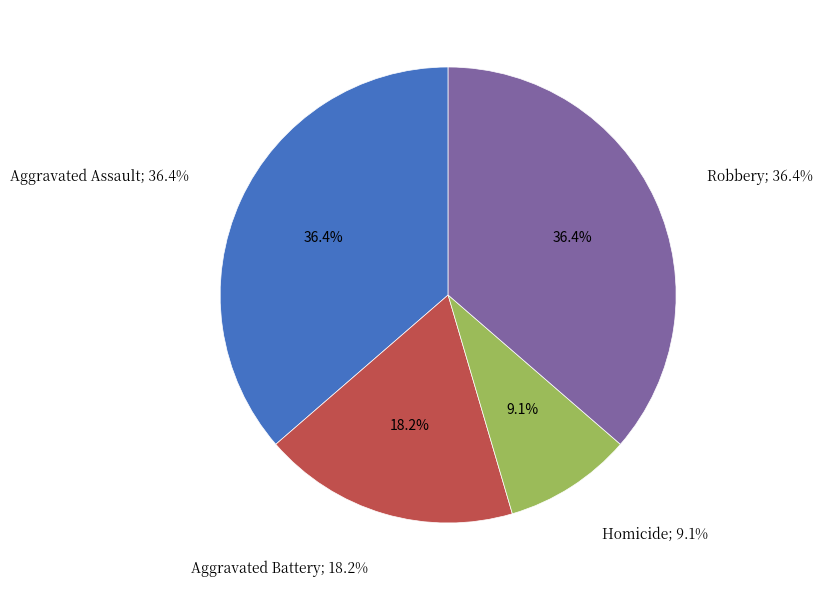

True or false: Robbery accounts for 36% of the total.

True